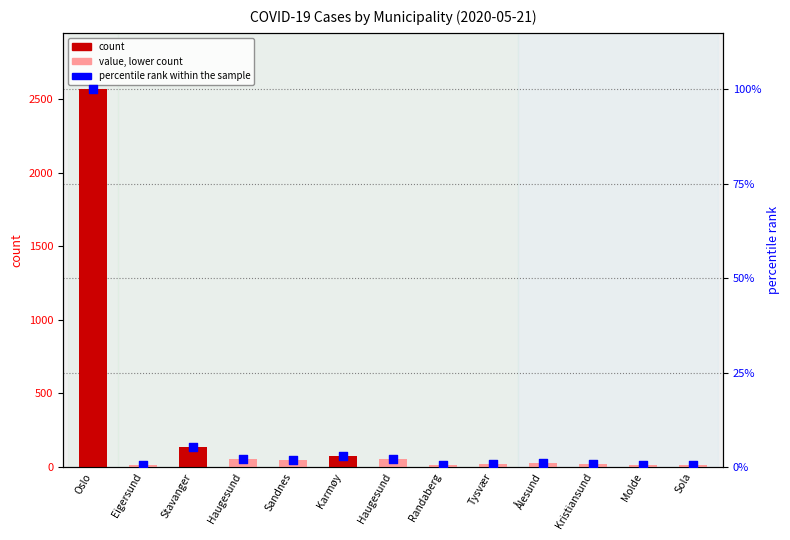

Which series reaches the maximum Y coordinate?

count